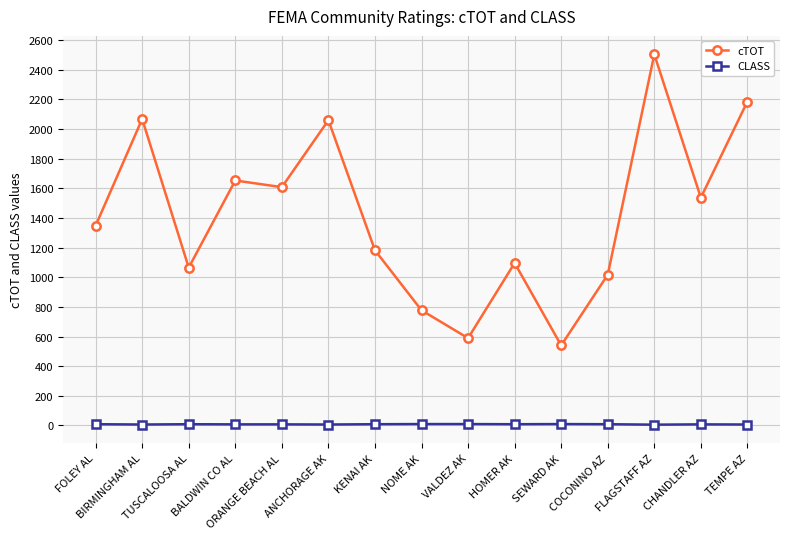

What is the difference between the highest and lowest values at SEWARD AK?

531